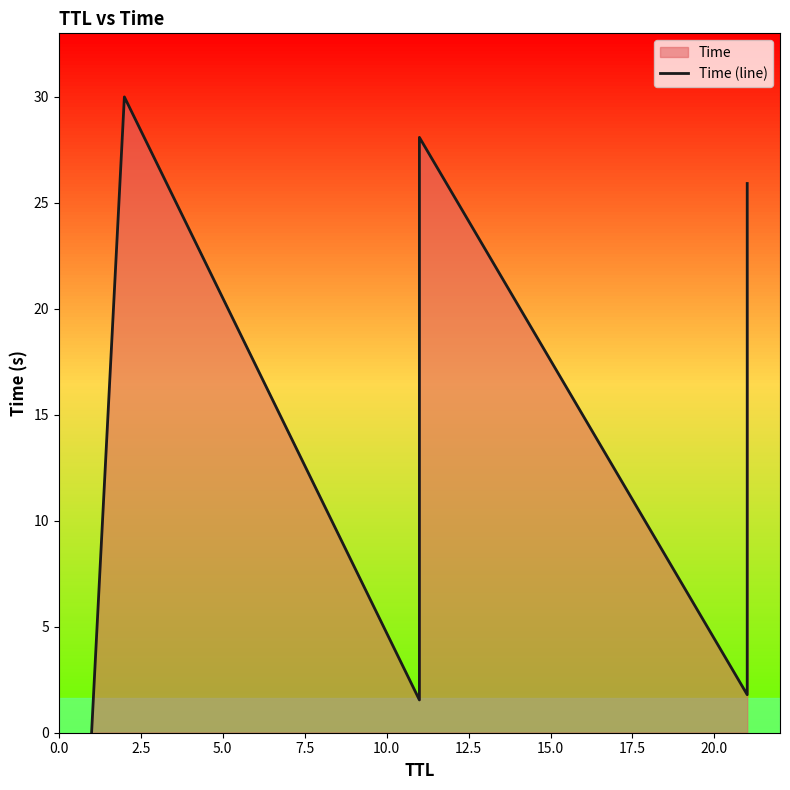

Count the number of categories in the chart.

7